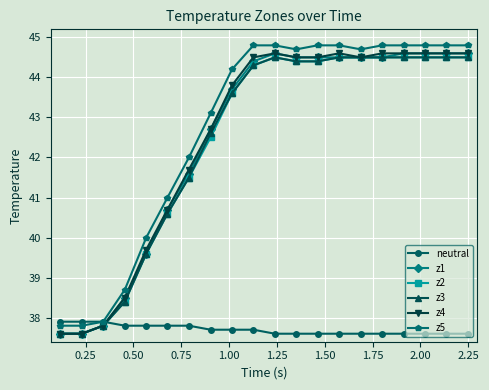

Count the number of data series in this chart.

6